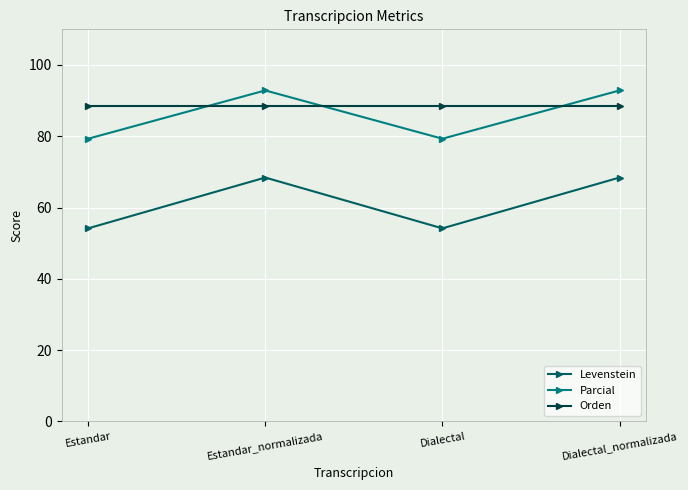

What is the maximum value for Orden?

88.5